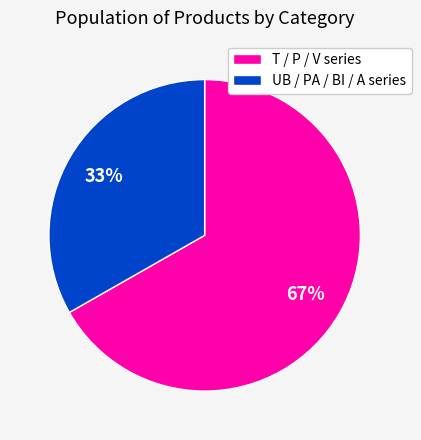

Between UB / PA / BI / A series and T / P / V series, which is larger?

T / P / V series